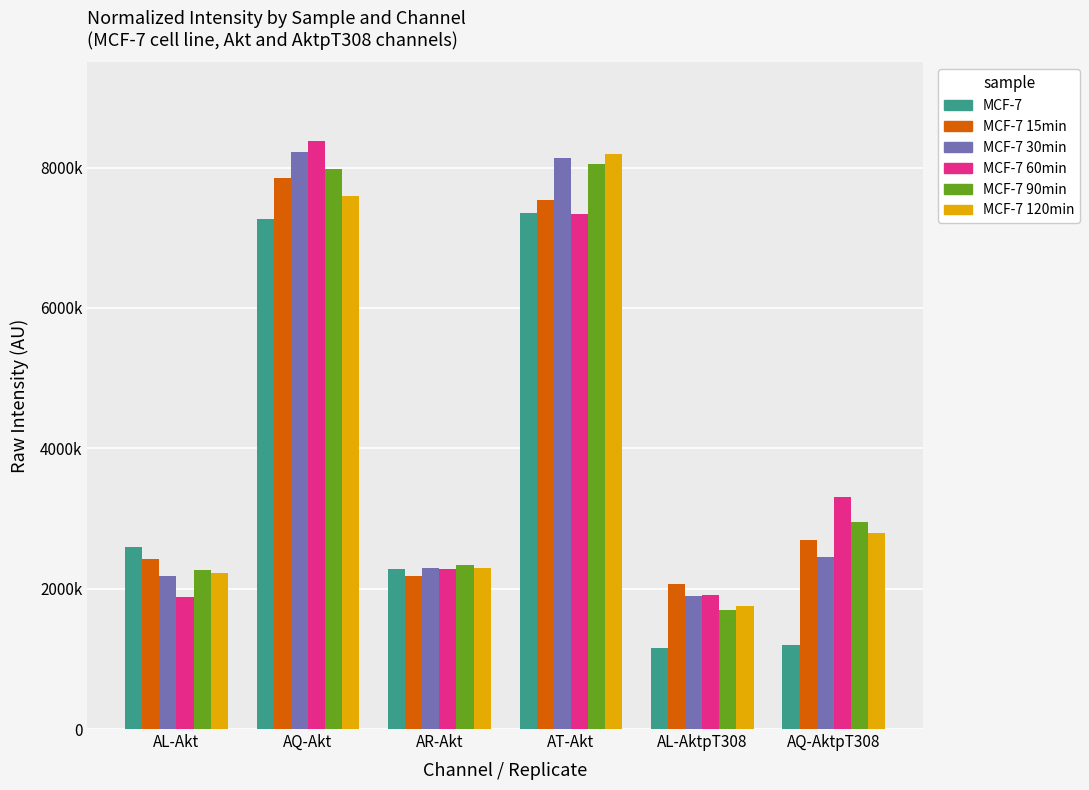

What is the difference between the highest and lowest values at AL-Akt?

719458